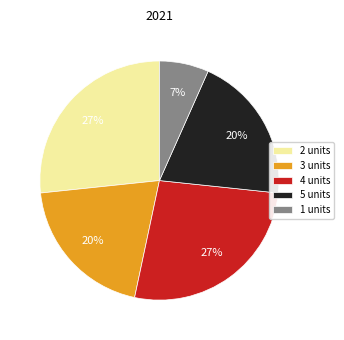

Is there any slice that represents more than half of the pie?

No